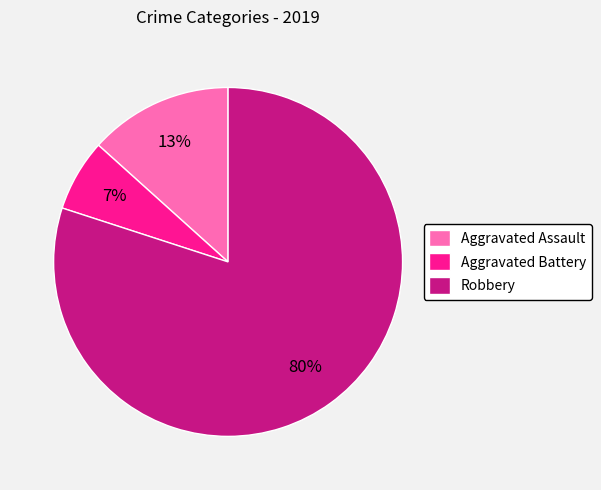

Which category accounts for the majority?

Robbery